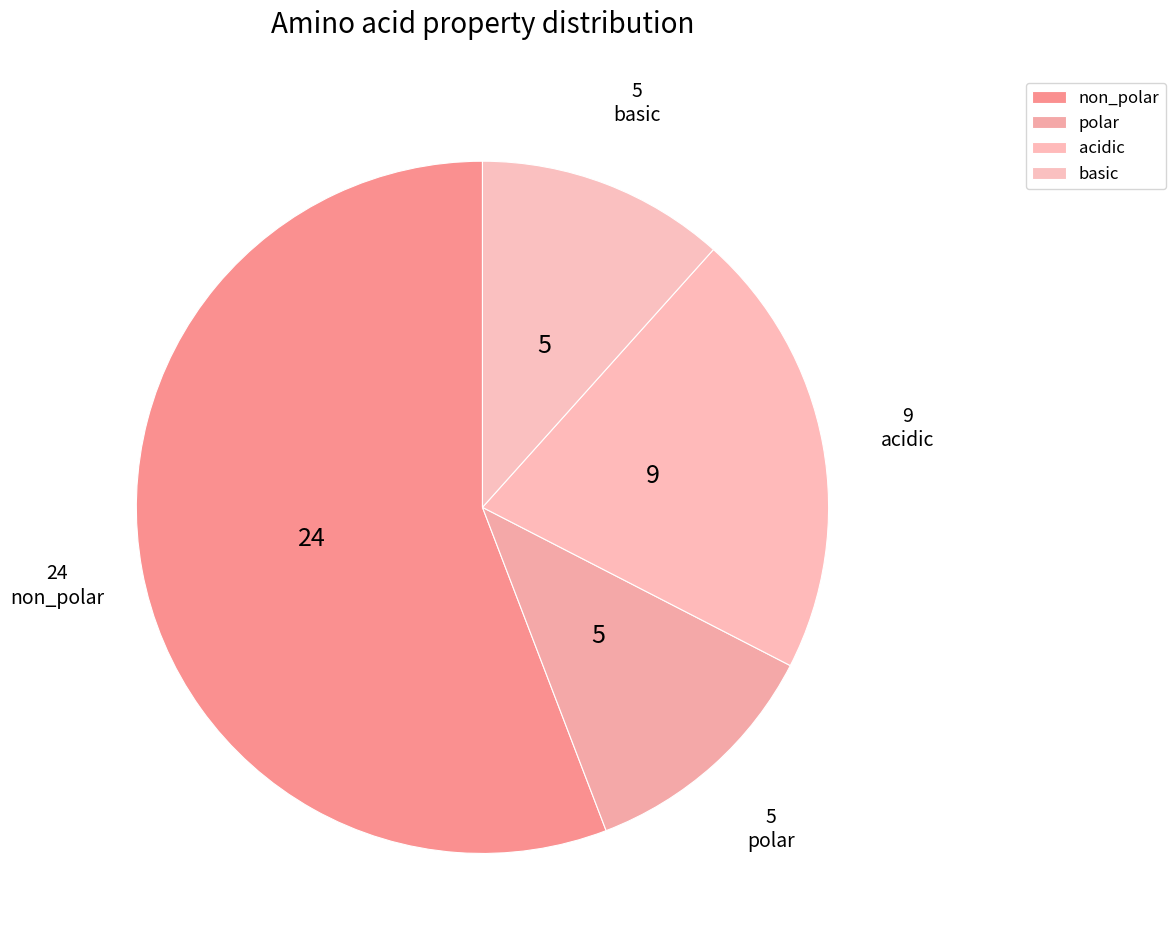

Which category has the smallest portion of the pie?

polar